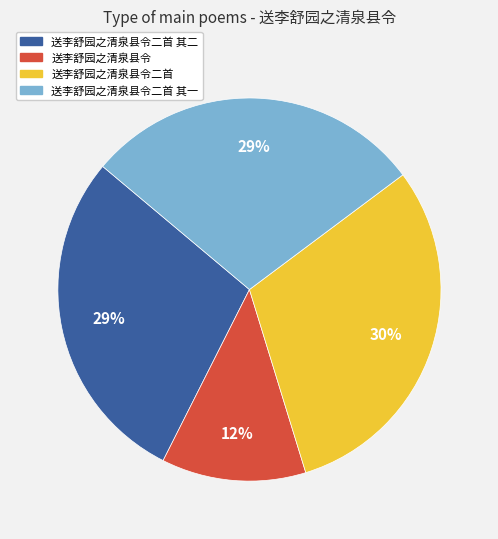

Is it true that 送李舒园之清泉县令二首 其二 is 29% of the pie?

True